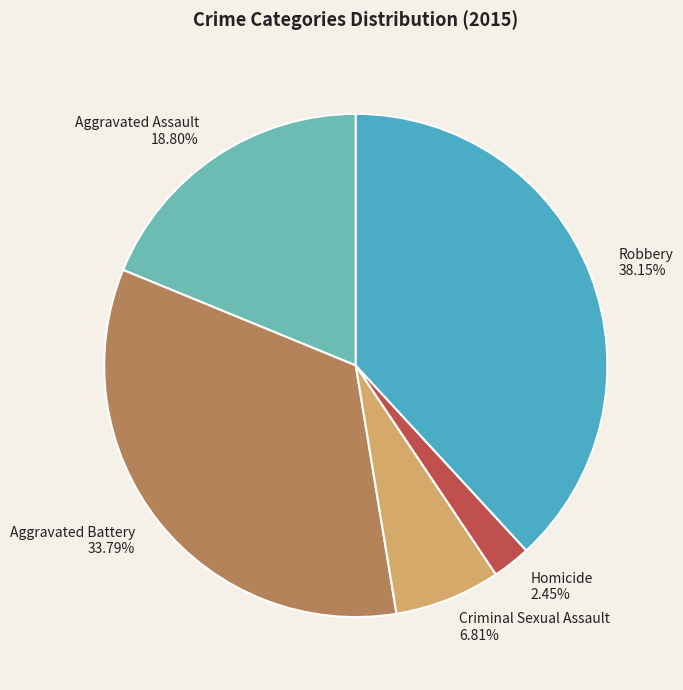

To the nearest percent, what is the average slice percentage?

20%